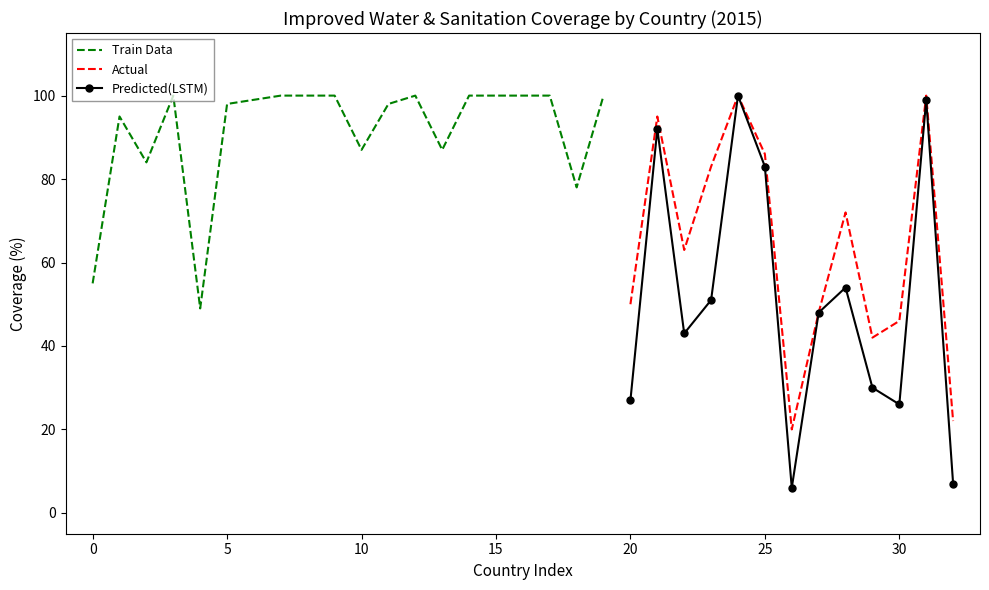

What is the highest value of the Predicted(LSTM) series?

100